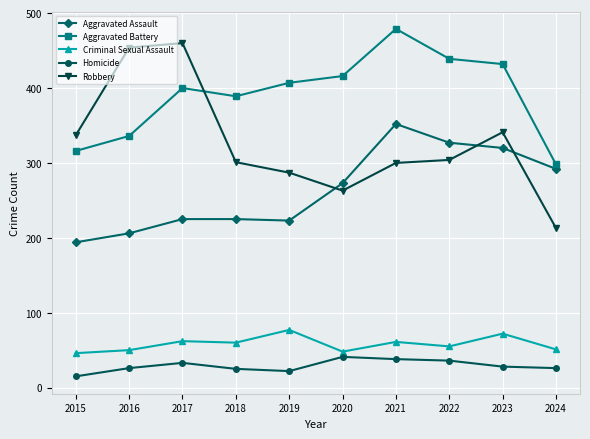

What is the approximate value of Aggravated Battery at 2019, to the nearest 50?

400